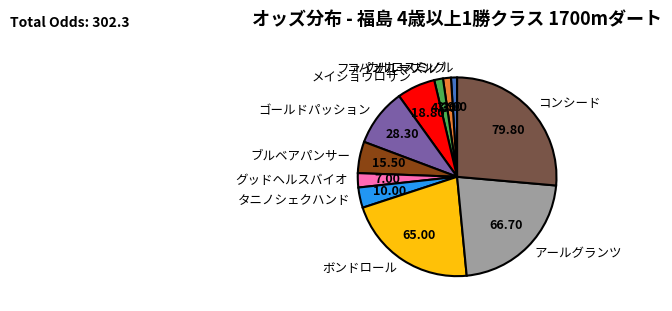

Does ファイナルマズル represent more than half of the total?

No